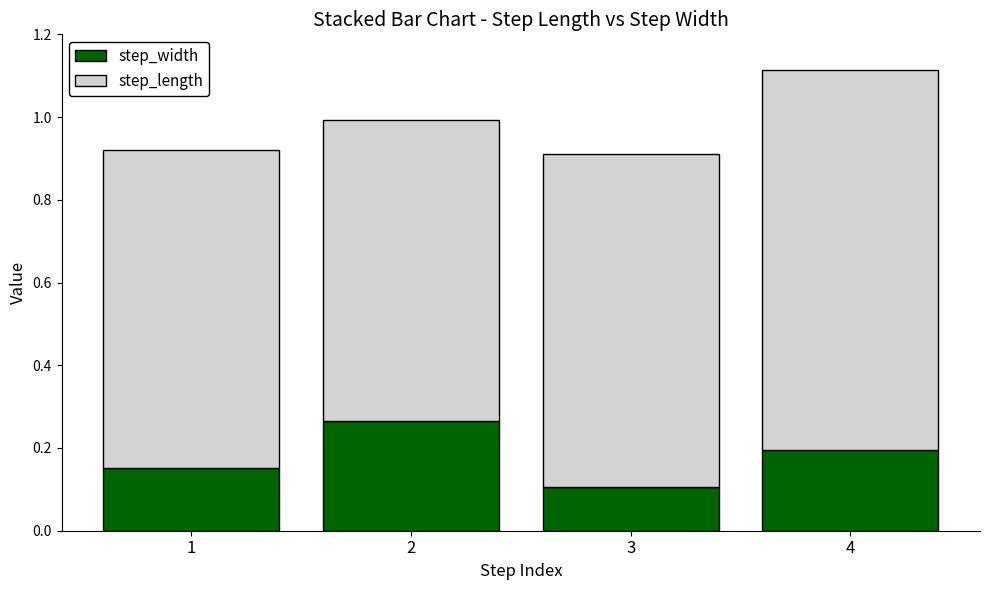

True or false: step_width has a value of 0.2 at 4.

True